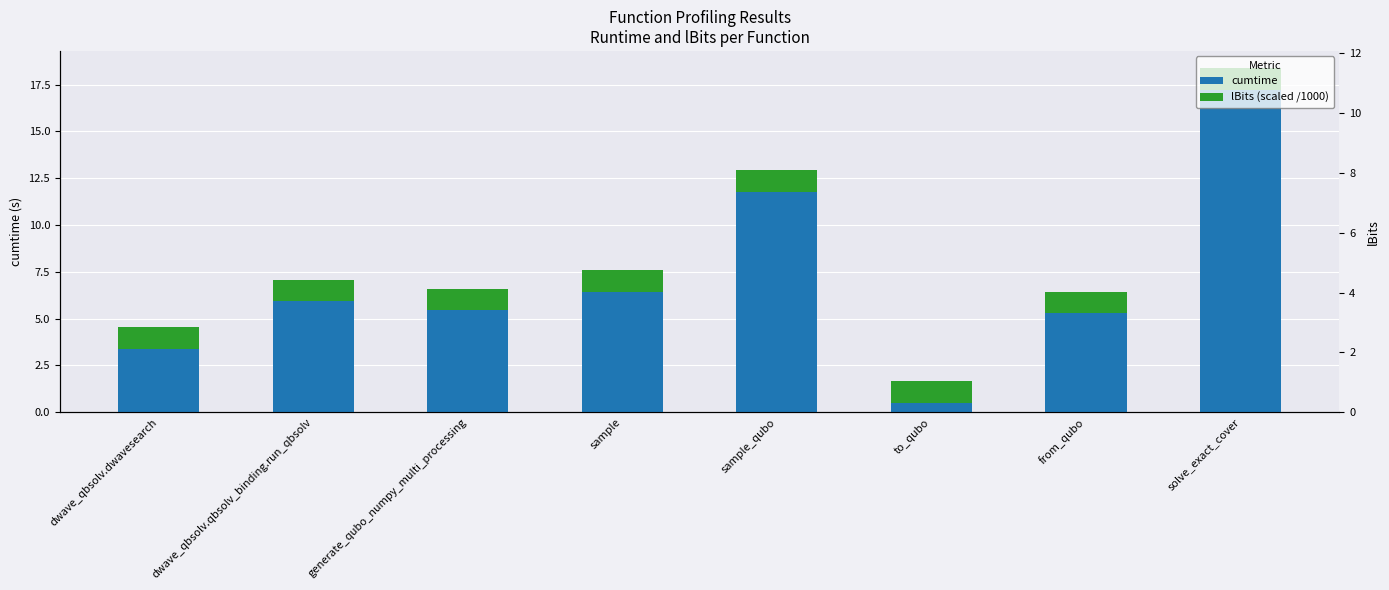

Is the value of lBits (scaled /1000) at solve_exact_cover greater than the value of cumtime at sample_qubo?

No